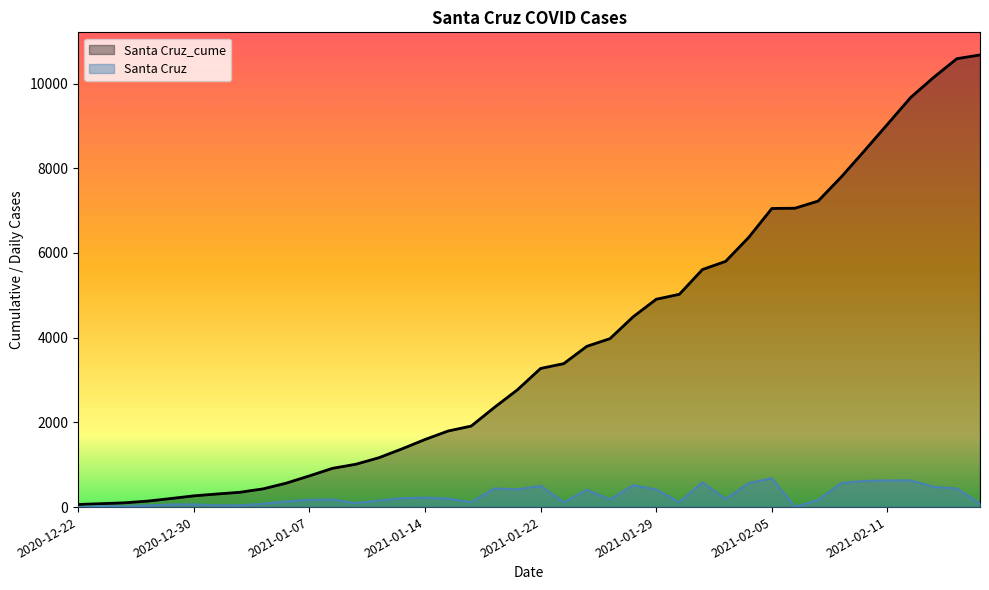

What value does the Santa Cruz_cume series have at 2021-01-04, to the nearest 50?

350